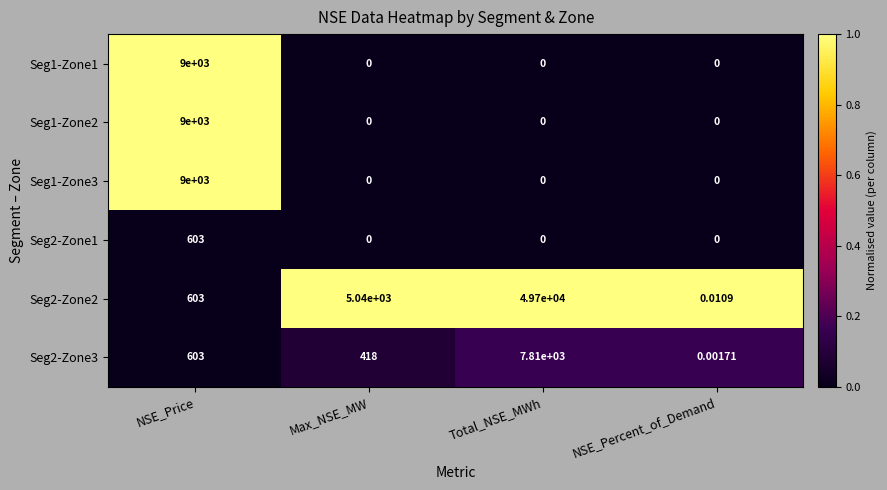

At which label does Seg1-Zone1 reach its peak?

NSE_Price